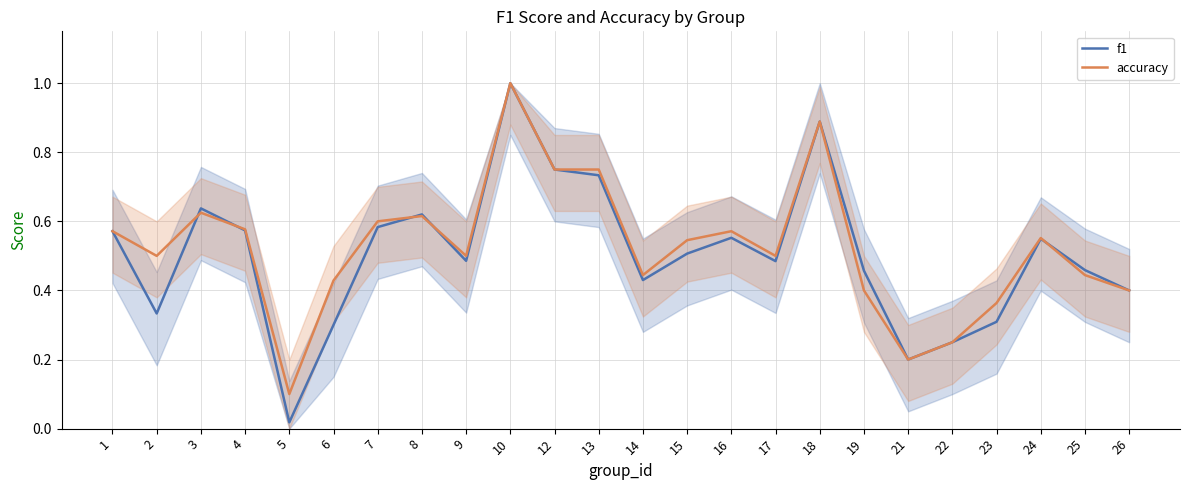

What is the value of the f1 point at the 19th from the left?

0.2